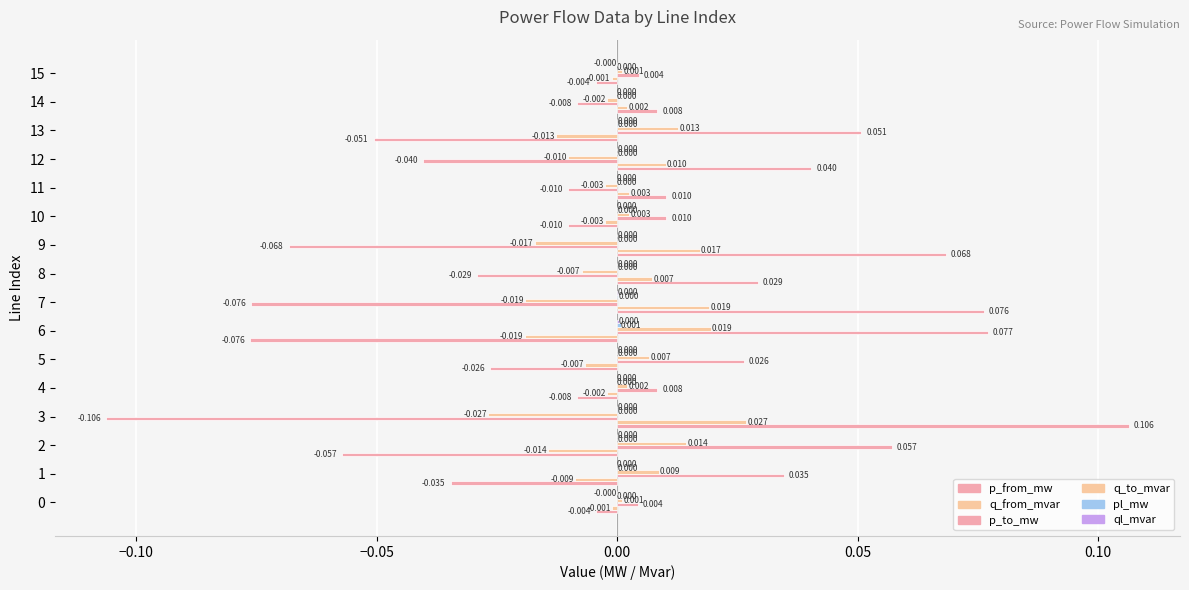

How many values in p_to_mw are above zero?

9